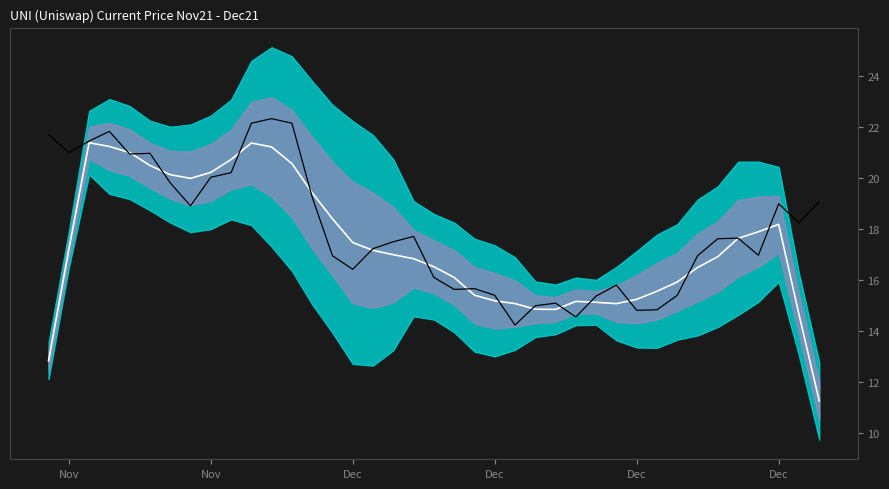

Rank the series by their maximum value, from highest to lowest.

current_price, rolling_mean